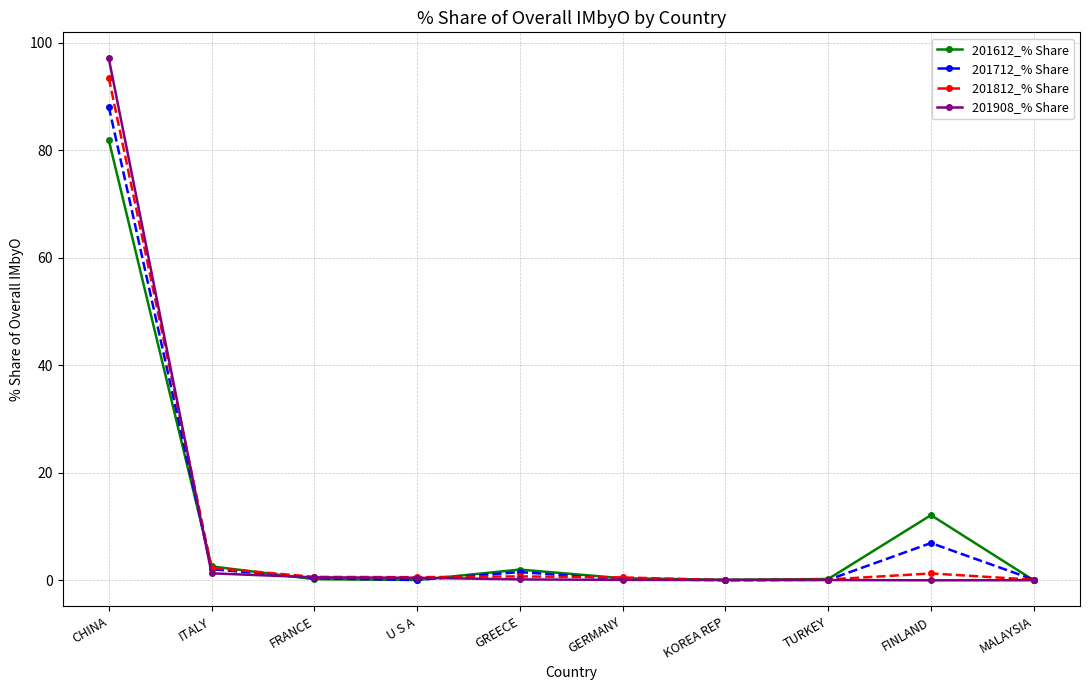

True or false: 201612_% Share has more than 0 points higher than both neighbors.

True